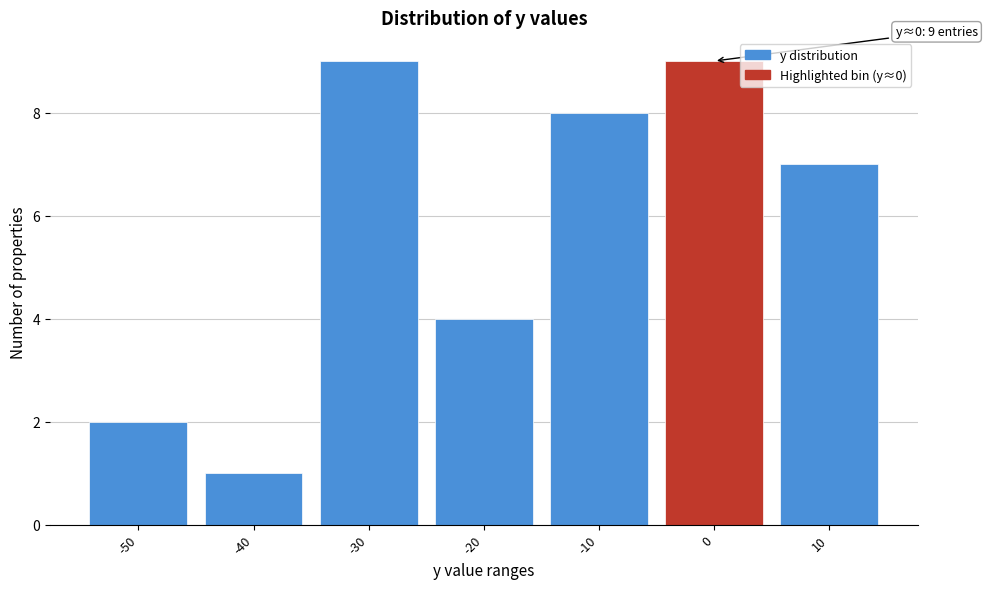

Reading right to left, what are all the values shown in this chart?

10=7	0=9	-10=8	-20=4	-30=9	-40=1	-50=2